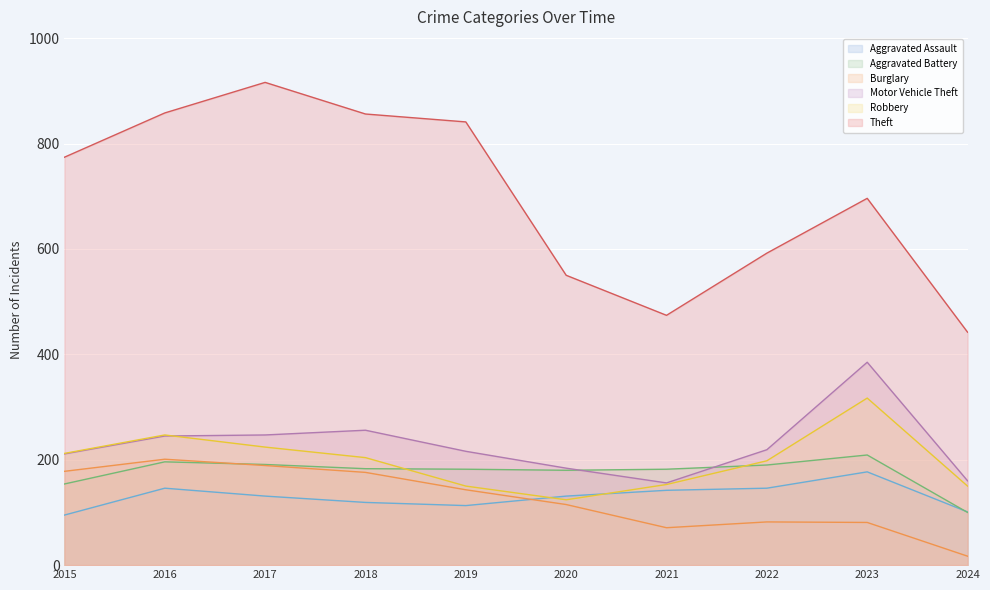

Reading left to right, extract all data points from this chart.

Aggravated Assault: 95	146	131	119	113	131	142	146	177	101
Aggravated Battery: 154	196	191	183	182	180	182	190	209	100
Burglary: 178	201	189	176	143	115	71	82	81	17
Motor Vehicle Theft: 211	245	247	256	216	184	156	219	385	160
Robbery: 212	247	224	204	150	124	153	198	317	150
Theft: 774	858	916	856	841	550	474	592	696	442